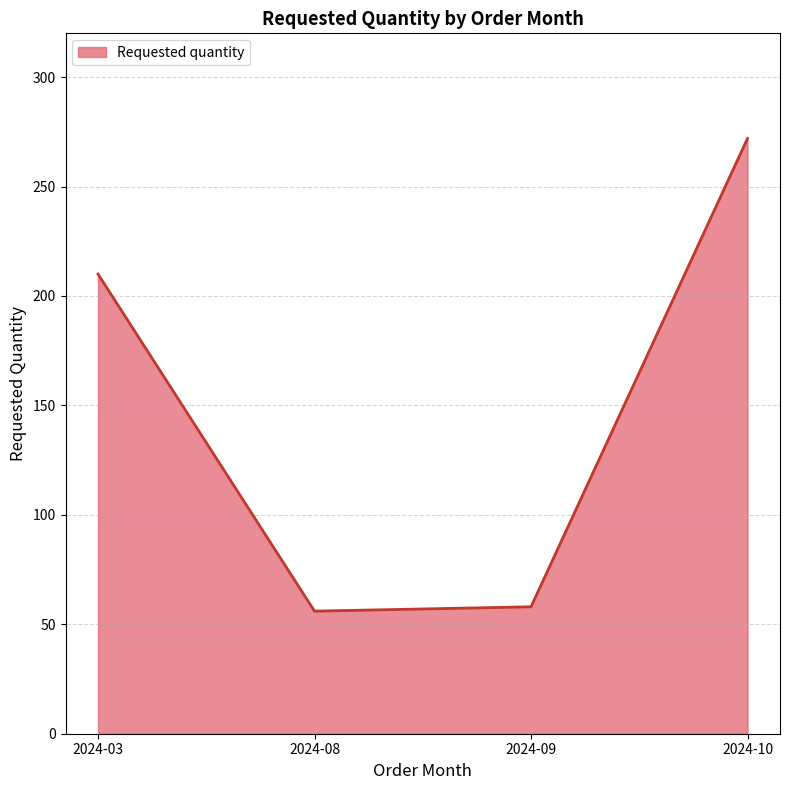

What is the difference between the maximum and minimum values?

216